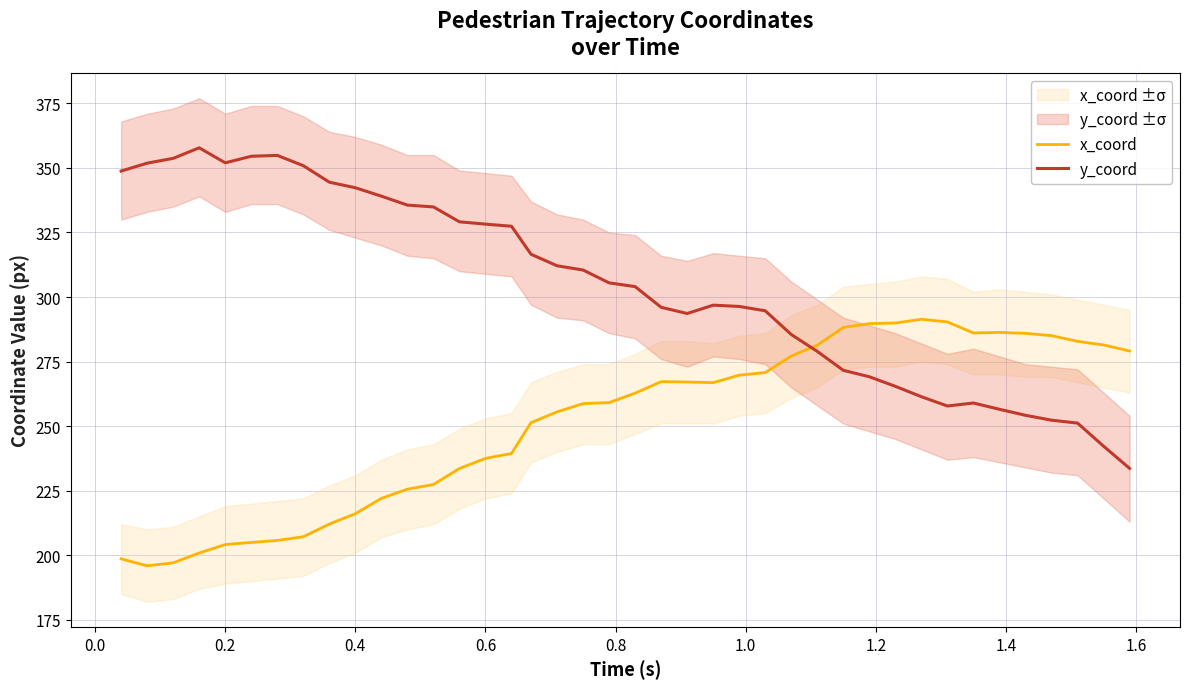

At how many categories does at least one series exceed 346?

8